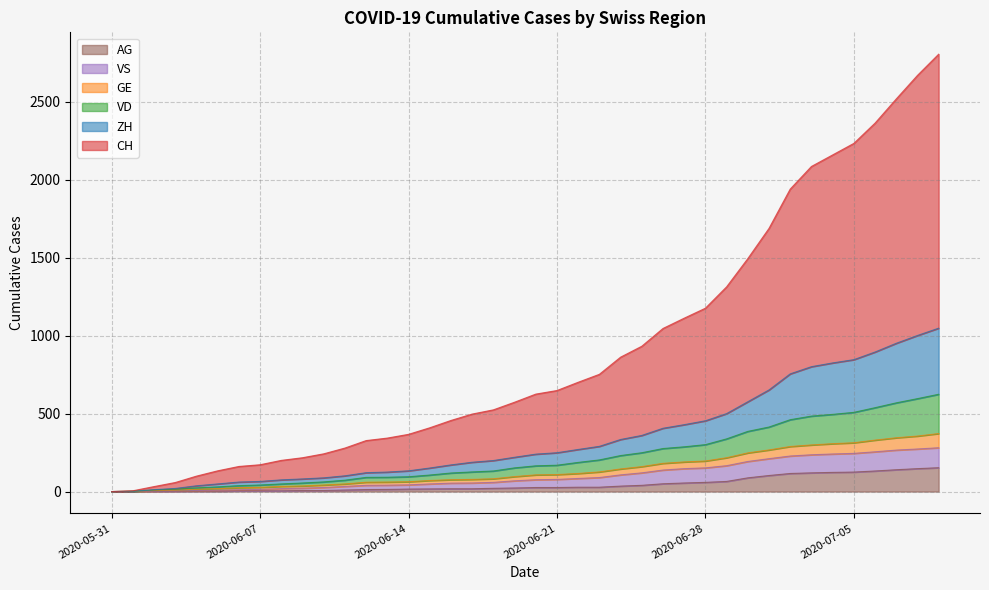

What is the maximum value for AG?

153